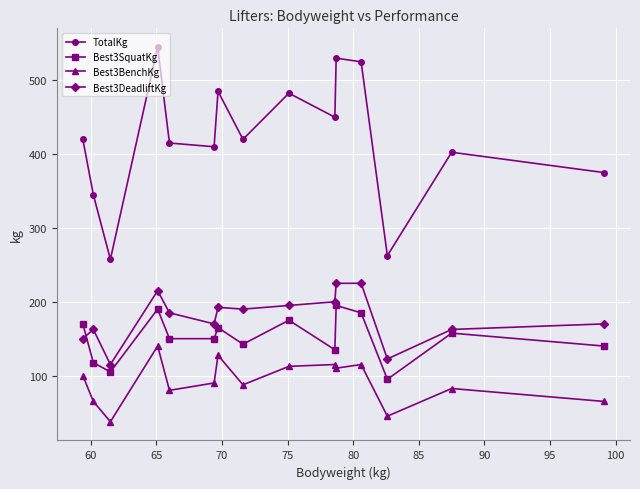

How many interior local peaks does the TotalKg series have?

5